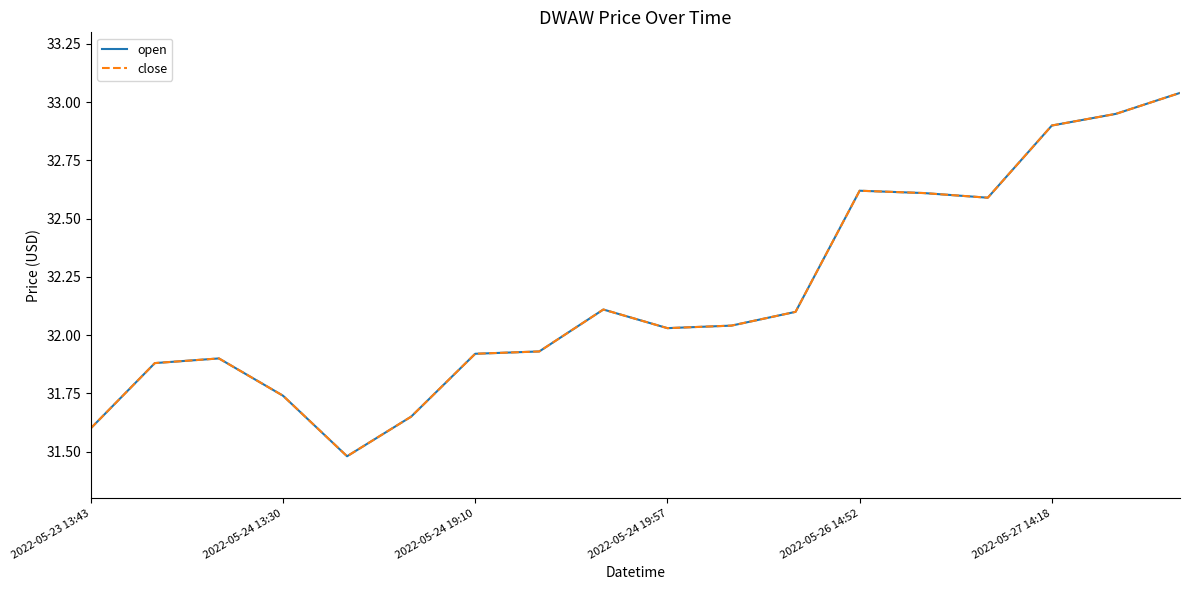

Does the chart display data point markers on the line(s)?

No